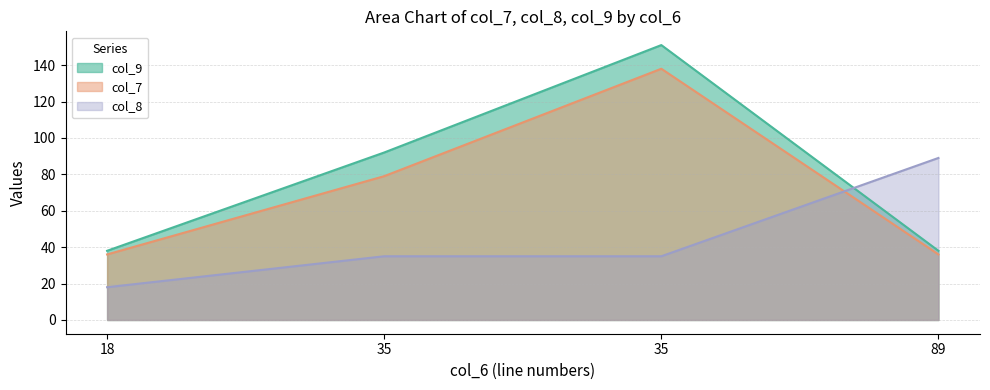

What is the average value of the col_9 series?

80